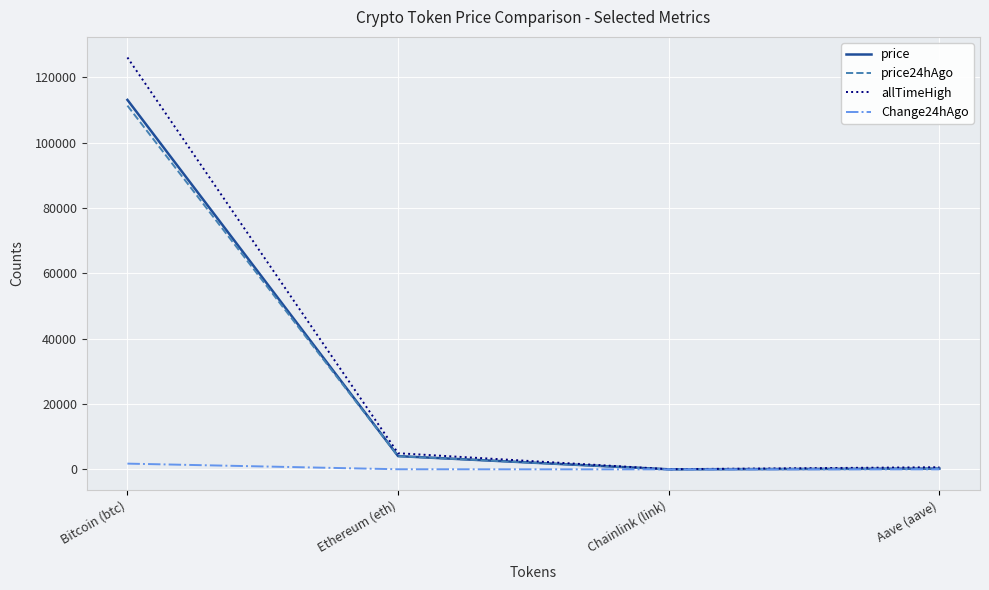

The Change24hAgo series shows 34.4 at Ethereum (eth). True or false?

True